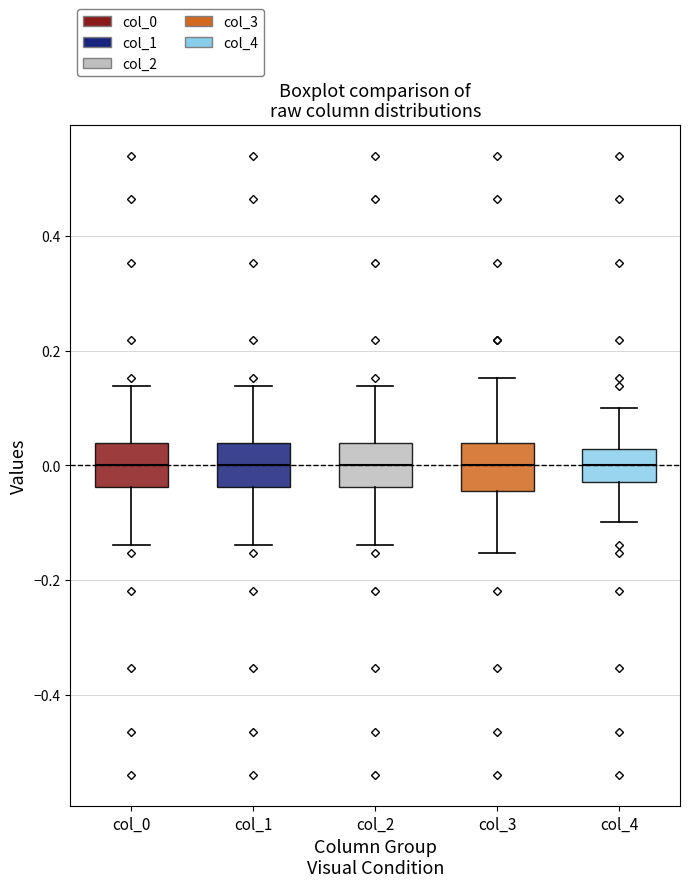

Reading left to right, read every box against the y-axis: the position of its median line, the range the box covers, and the ends of its whiskers. The values are not printed on the chart, so give them approximately, as read against the axis.

col_0: median 0.00, box -0.04 to 0.04, whiskers -0.14 to 0.14
col_1: median 0.00, box -0.04 to 0.04, whiskers -0.14 to 0.14
col_2: median 0.00, box -0.04 to 0.04, whiskers -0.14 to 0.14
col_3: median 0.00, box -0.04 to 0.04, whiskers -0.16 to 0.16
col_4: median 0.00, box -0.02 to 0.02, whiskers -0.10 to 0.10